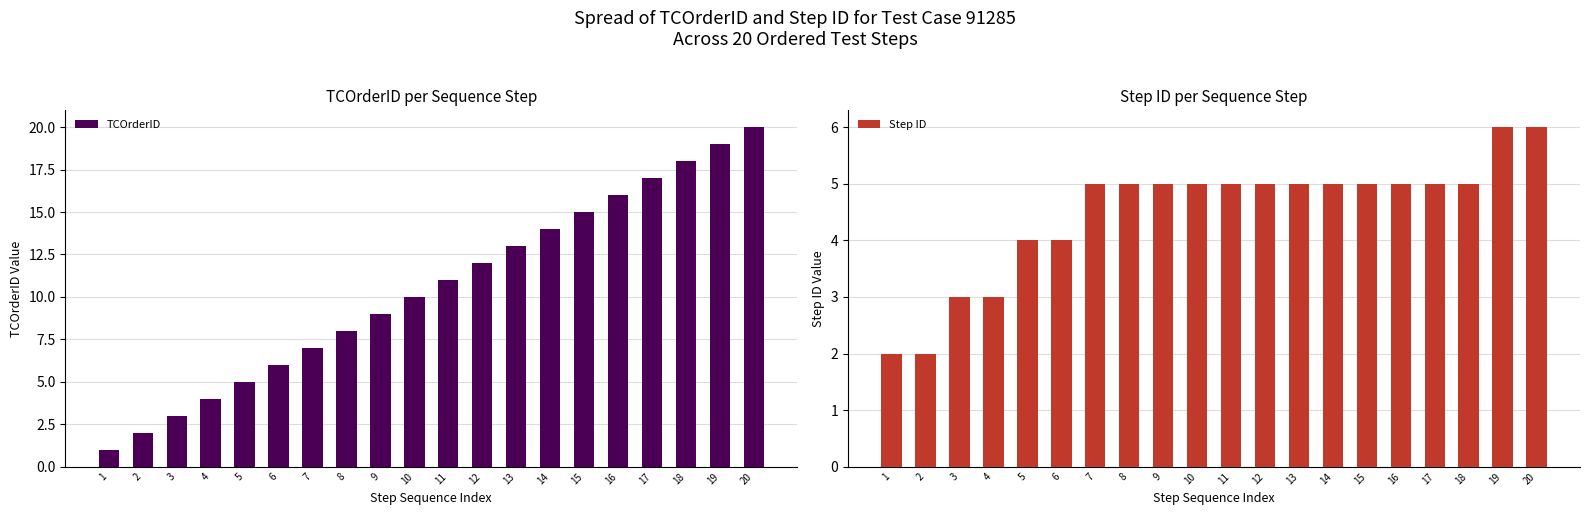

Which series has the largest total across all categories?

TCOrderID